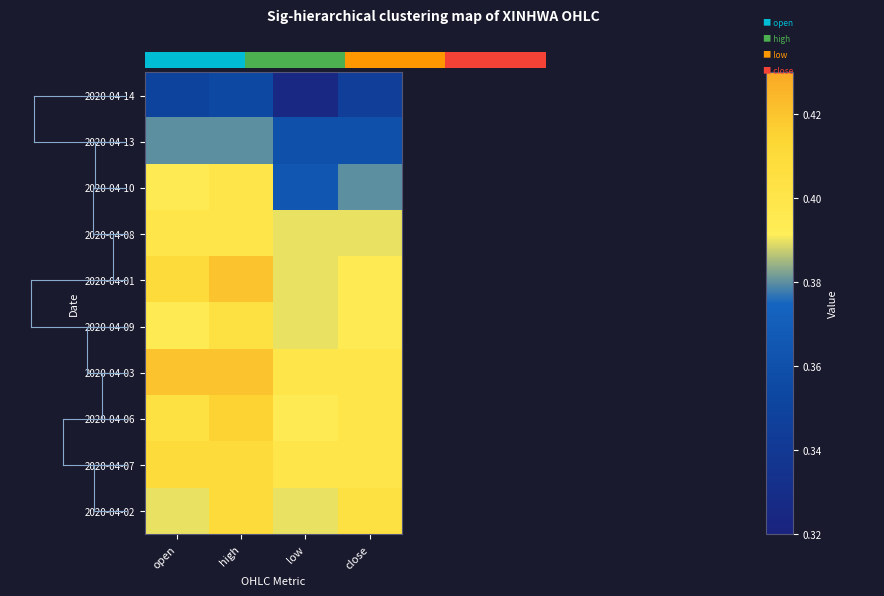

At high, list the series in order from largest to smallest.

2020-04-01, 2020-04-03, 2020-04-06, 2020-04-07, 2020-04-02, 2020-04-09, 2020-04-10, 2020-04-08, 2020-04-13, 2020-04-14